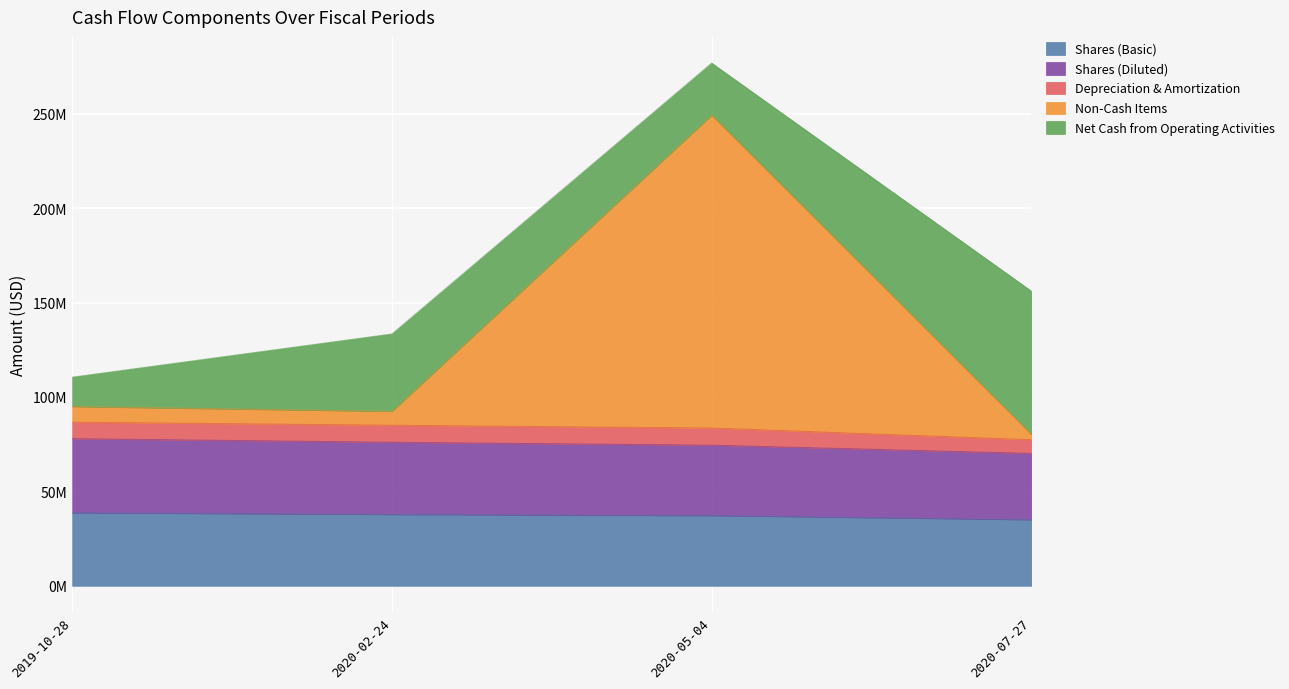

True or false: Shares (Diluted) has more than 0 interior local peaks.

False